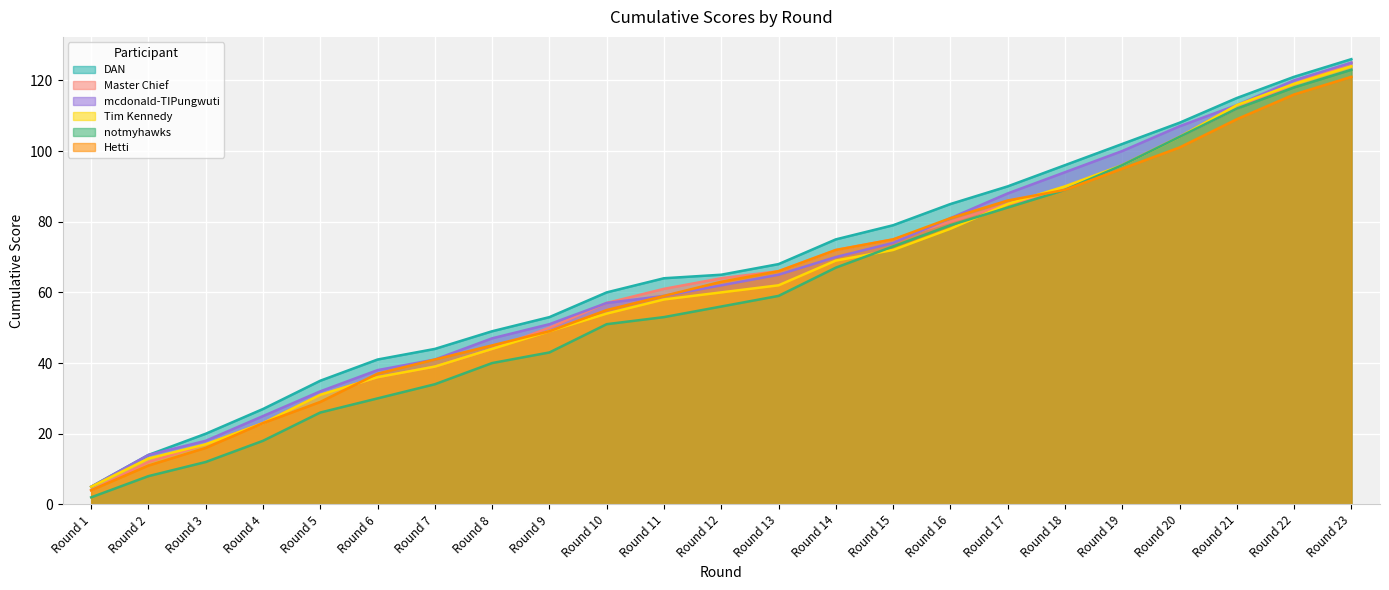

Between Round 15 and Round 18, which series saw the biggest shift?

mcdonald-TIPungwuti